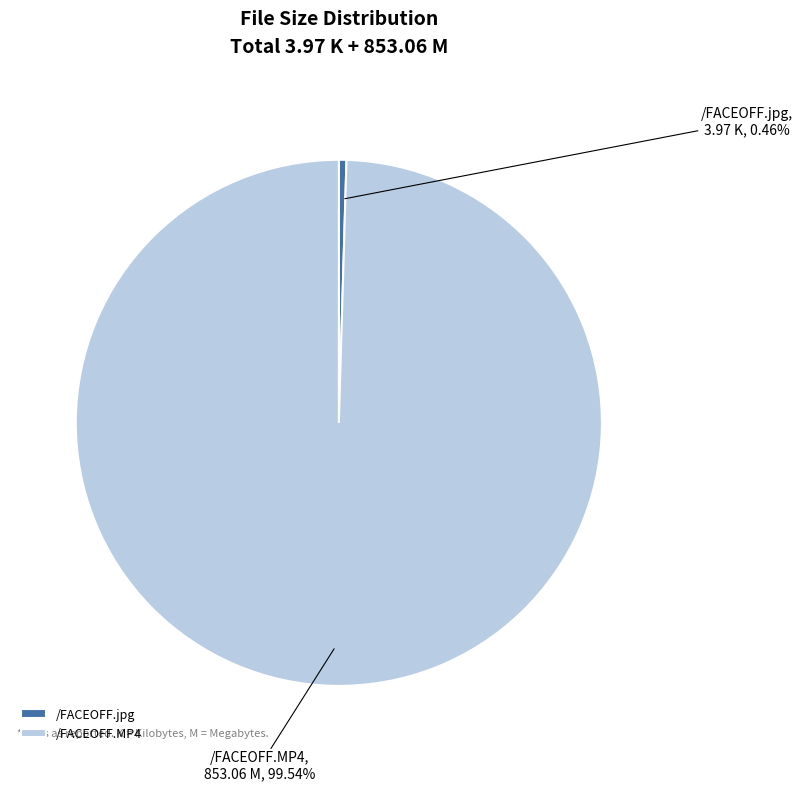

To the nearest percent, what is the average slice percentage?

50%